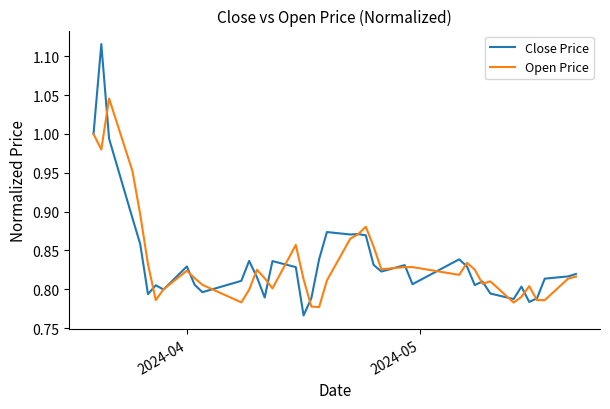

Which series has the largest range (max minus min)?

Close Price